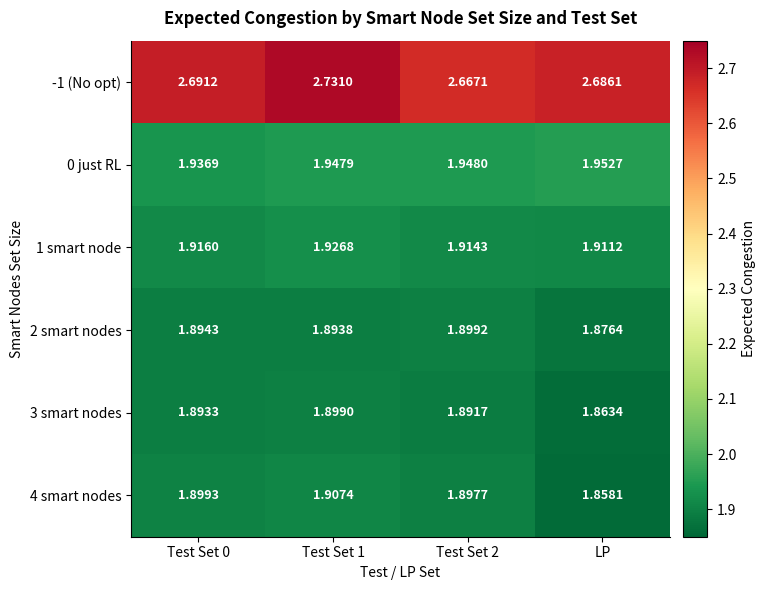

At Test Set 1, list the series in order from largest to smallest.

-1 (No opt), 0 just RL, 1 smart node, 4 smart nodes, 3 smart nodes, 2 smart nodes